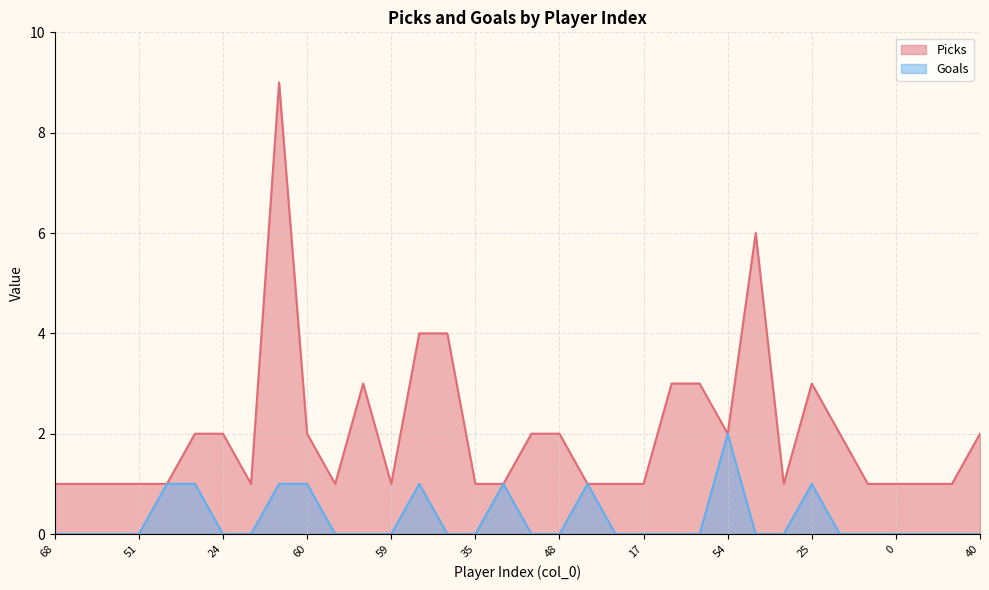

List the series in order of their peak value, highest first.

Picks, Goals